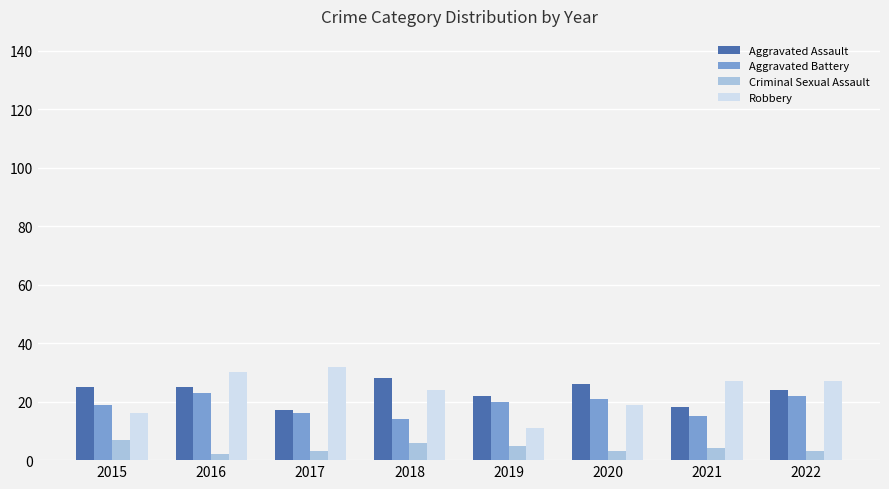

Which series changed the most between 2017 and 2018?

Aggravated Assault